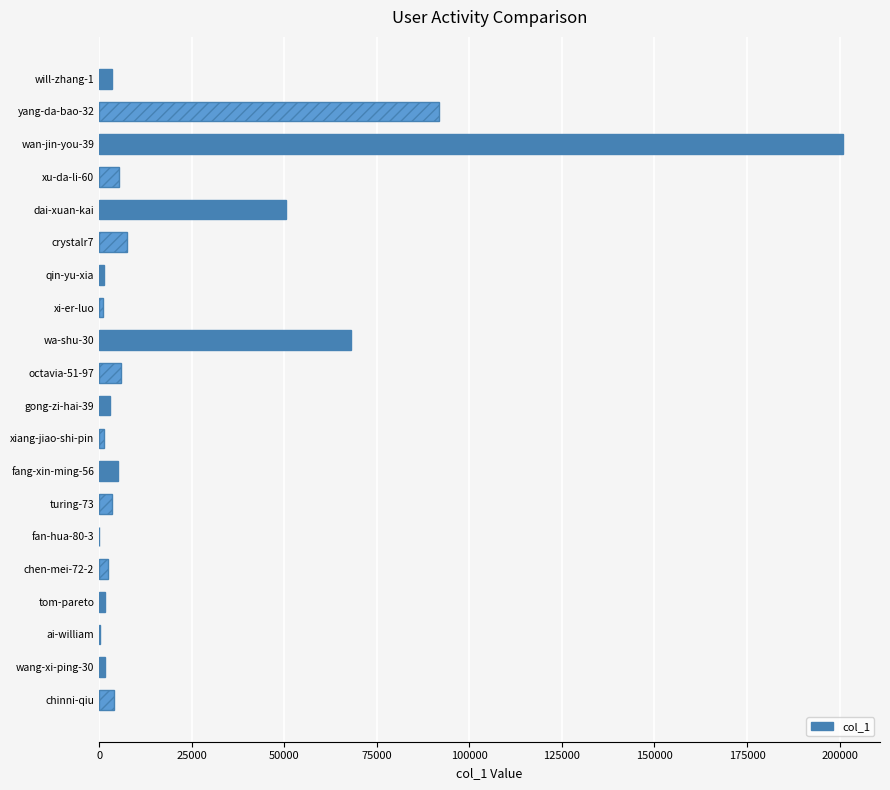

Which category has the highest value across all series?

wan-jin-you-39